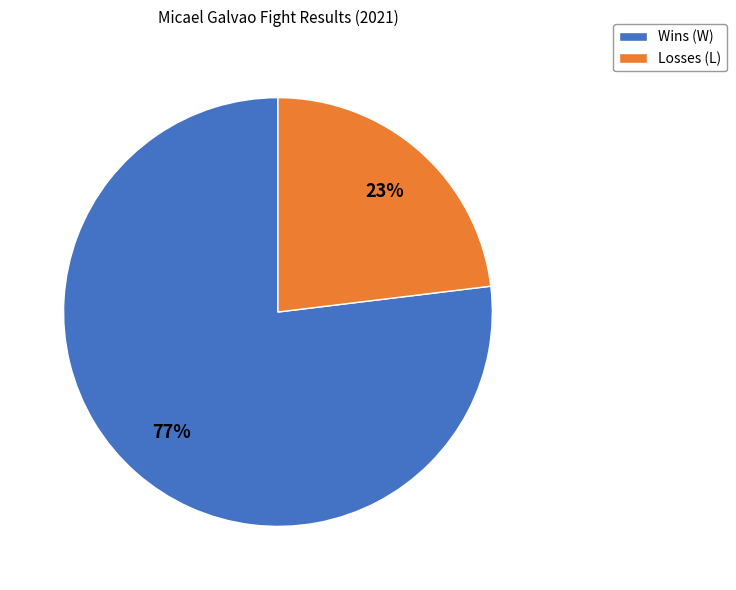

Combined, do Wins (W) and Losses (L) account for over 50%?

Yes